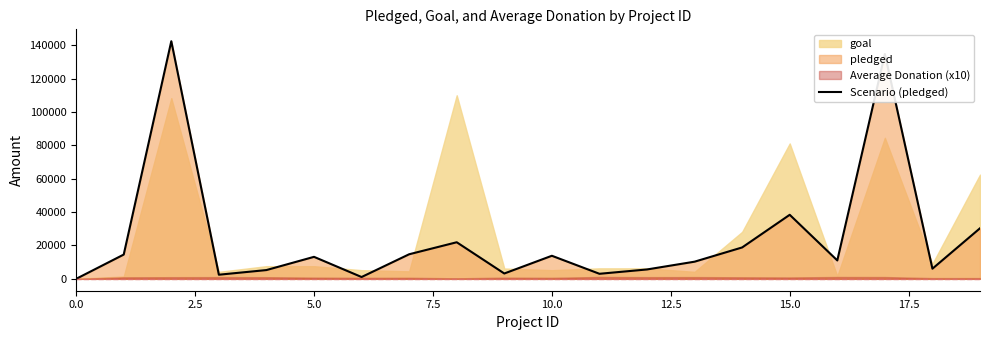

What is the sum of all values?

491346